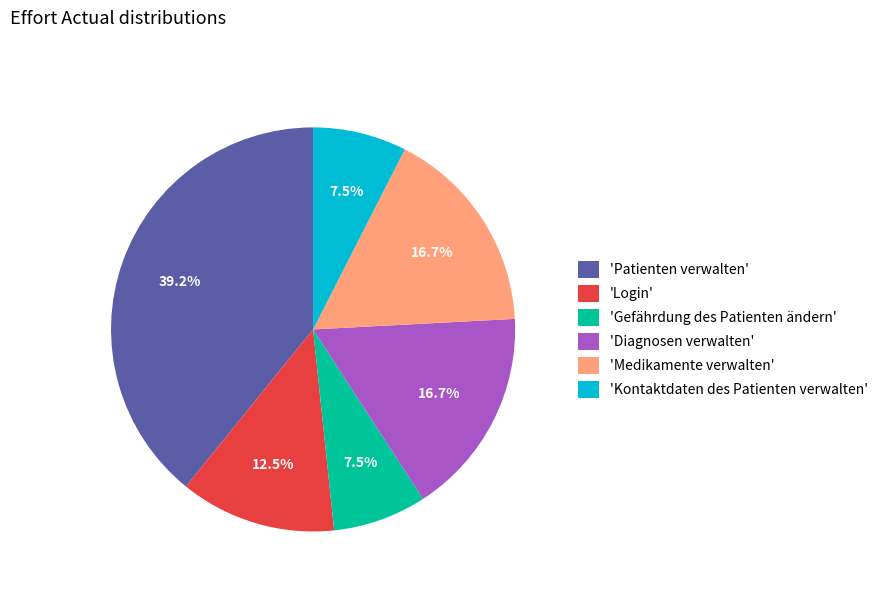

Which has a higher value, 'Login' or 'Medikamente verwalten'?

'Medikamente verwalten'